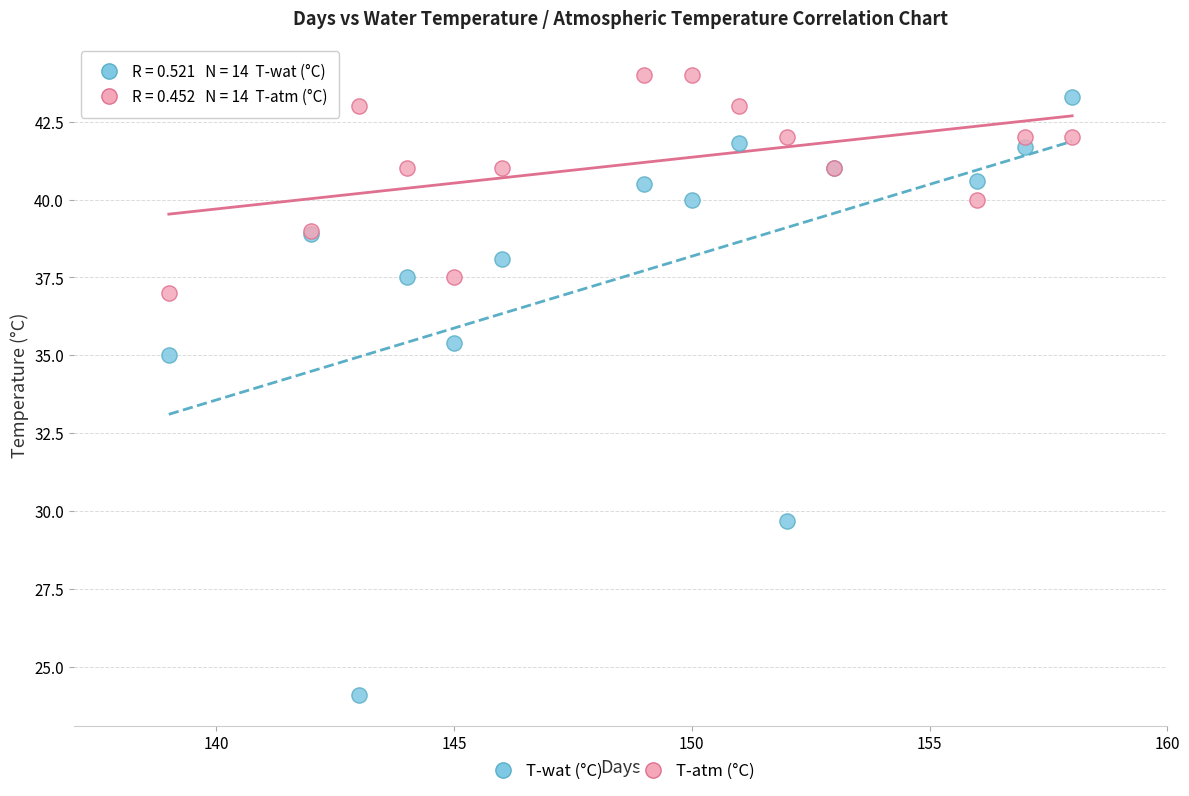

In the T-wat (°C) series, what Y value is closest to 33?

35.0